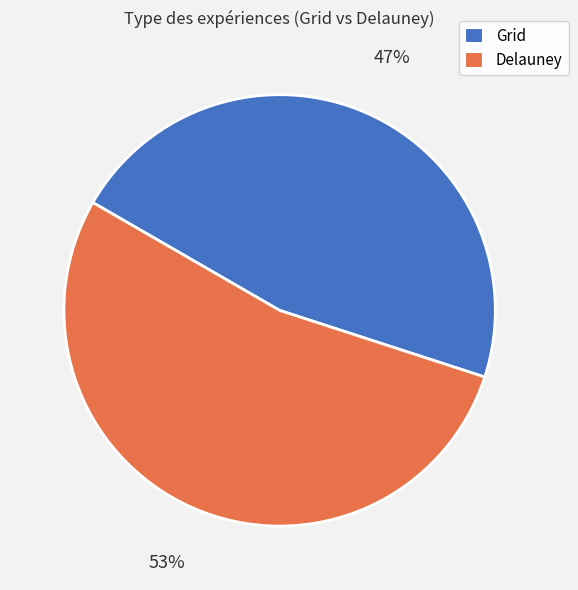

What percentage is the Grid slice, to the nearest percent?

47%